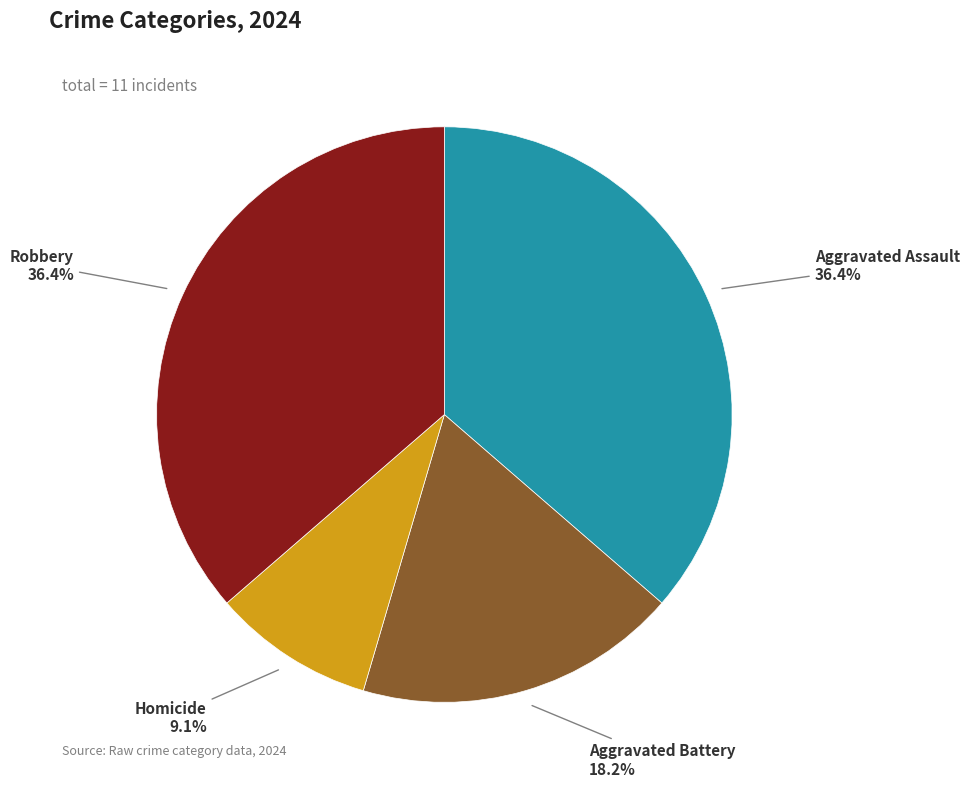

To the nearest percent, what is the combined percentage of Robbery and Homicide?

45%